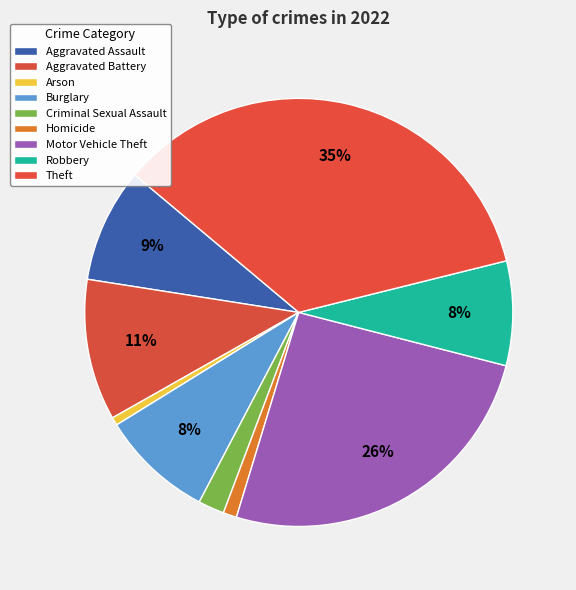

The Aggravated Battery slice represents 11% of the pie. True or false?

True